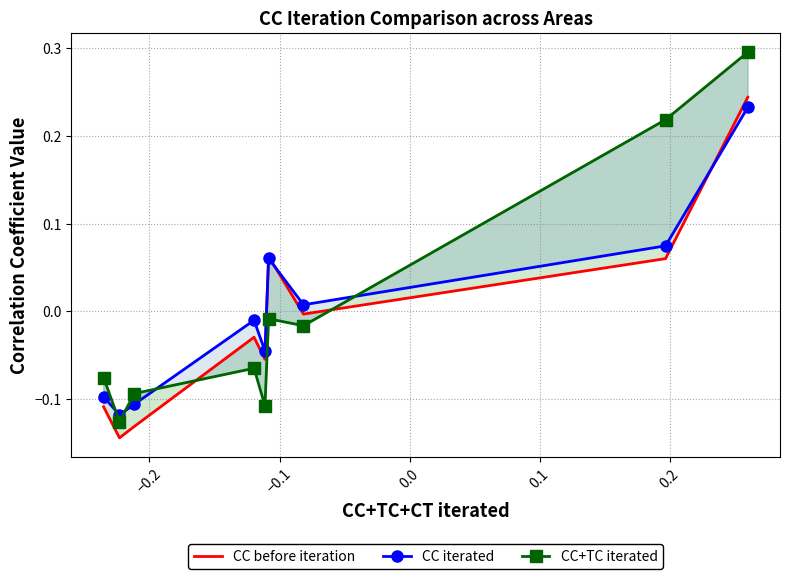

How many interior local peaks does the CC+TC iterated series have?

2